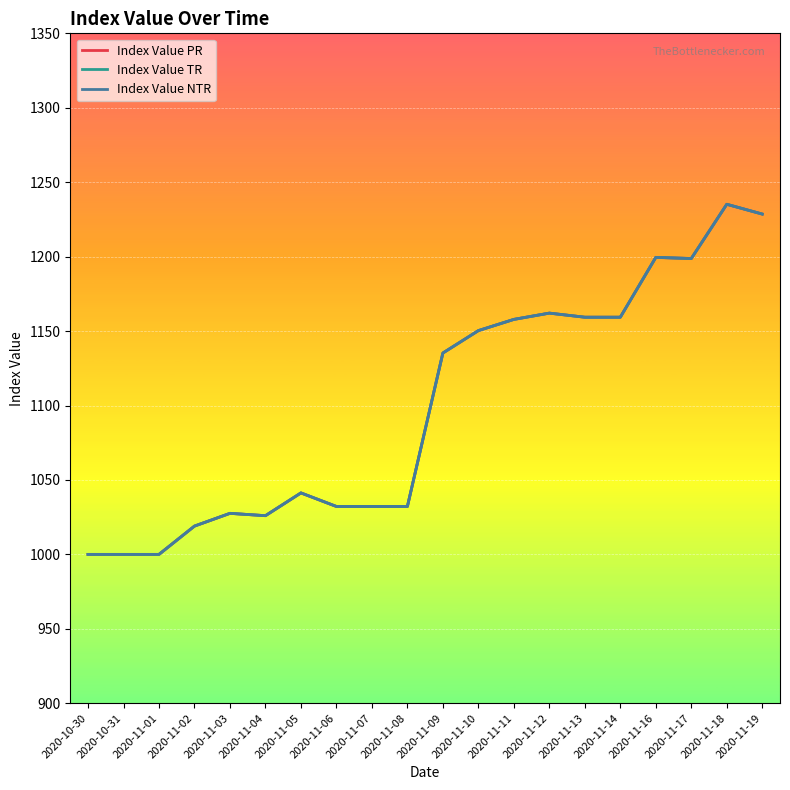

Reading left to right, list all the values displayed in this chart.

Index Value PR: 1000.0	1000.0	1000.0	1019.0	1027.6	1026.0	1041.3	1032.2	1032.2	1032.2	1135.3	1150.3	1157.8	1162.1	1159.3	1159.3	1199.5	1198.7	1235.2	1228.6
Index Value TR: 1000.0	1000.0	1000.0	1019.0	1027.6	1026.0	1041.3	1032.2	1032.2	1032.2	1135.3	1150.3	1157.8	1162.1	1159.3	1159.3	1199.5	1198.7	1235.2	1228.6
Index Value NTR: 1000.0	1000.0	1000.0	1019.0	1027.6	1026.0	1041.3	1032.2	1032.2	1032.2	1135.3	1150.3	1157.8	1162.1	1159.3	1159.3	1199.5	1198.7	1235.2	1228.6